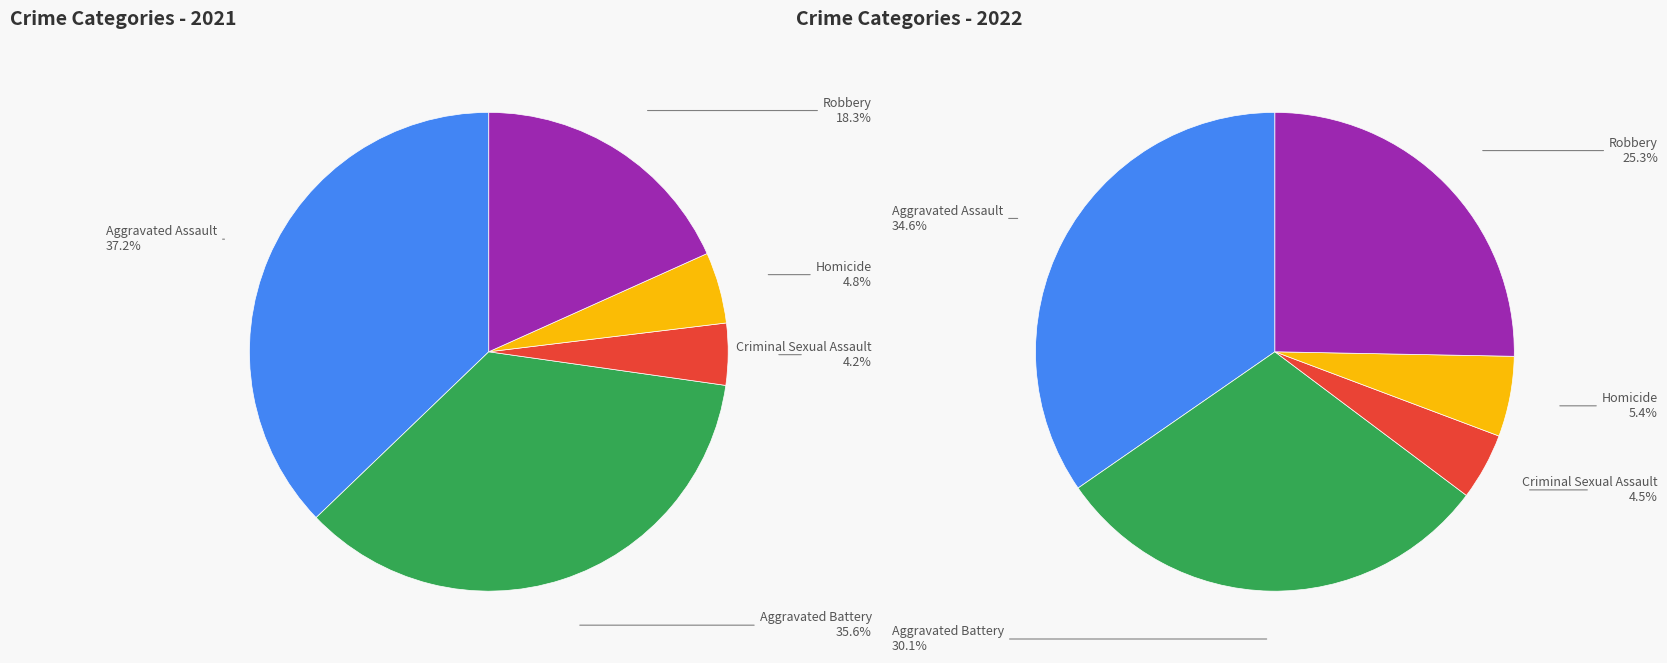

What is the largest slice in the pie chart?

Aggravated Assault